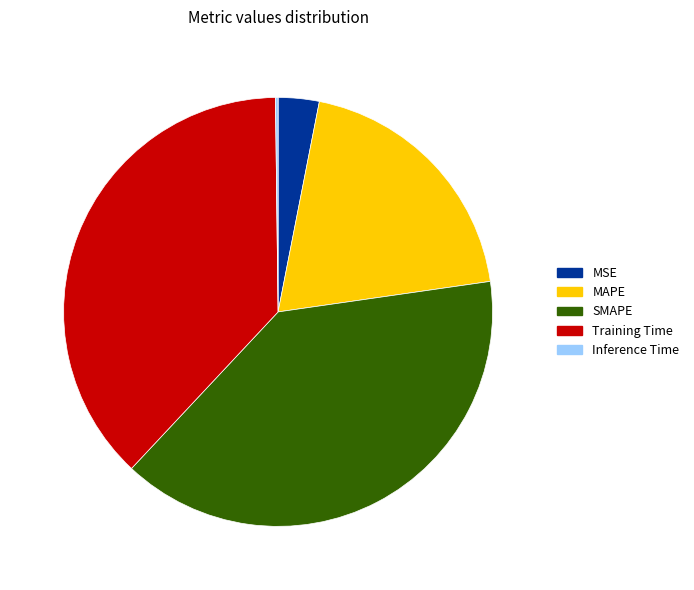

Which has a higher value, SMAPE or MAPE?

SMAPE